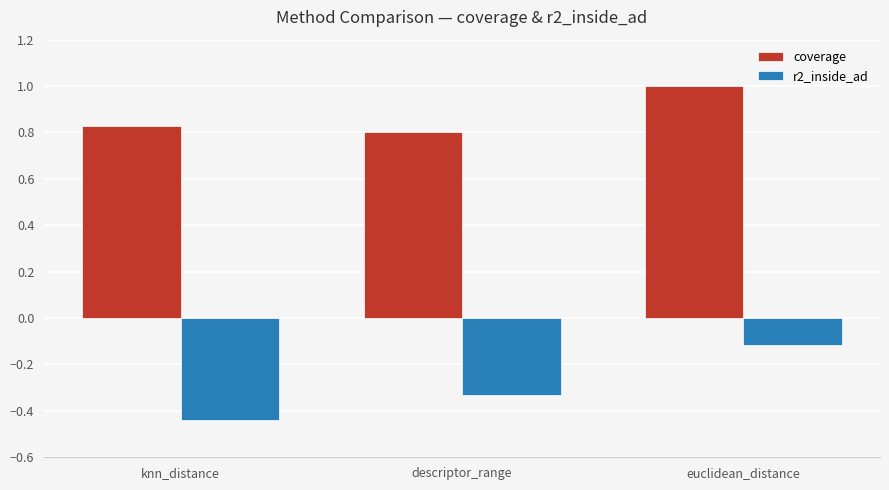

List the labels in order of coverage value, smallest first.

descriptor_range, knn_distance, euclidean_distance